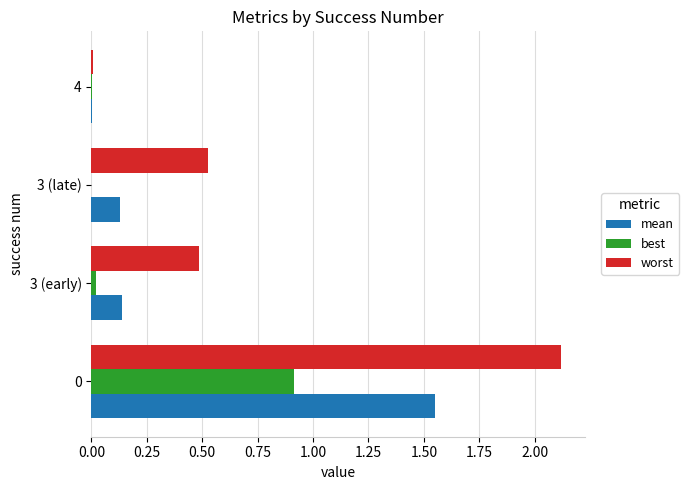

What is the sum of all best values?

0.9